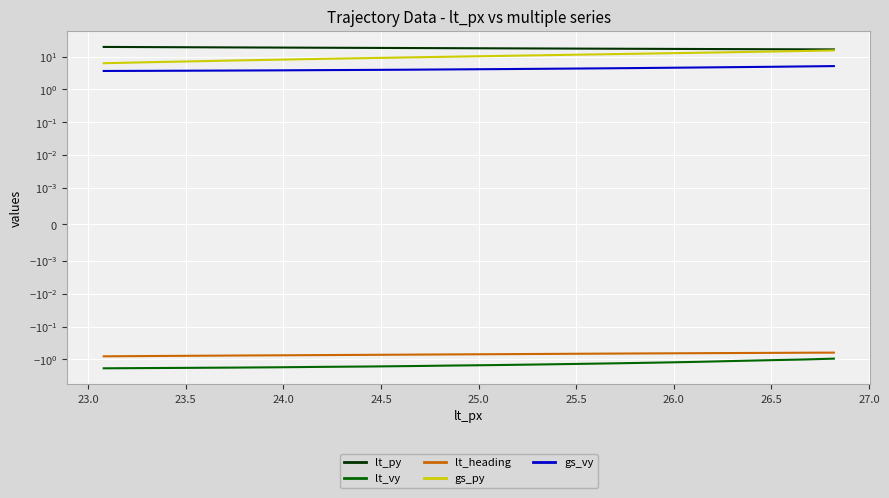

True or false: lt_vy has a value of -2.2 at 26.0.

False